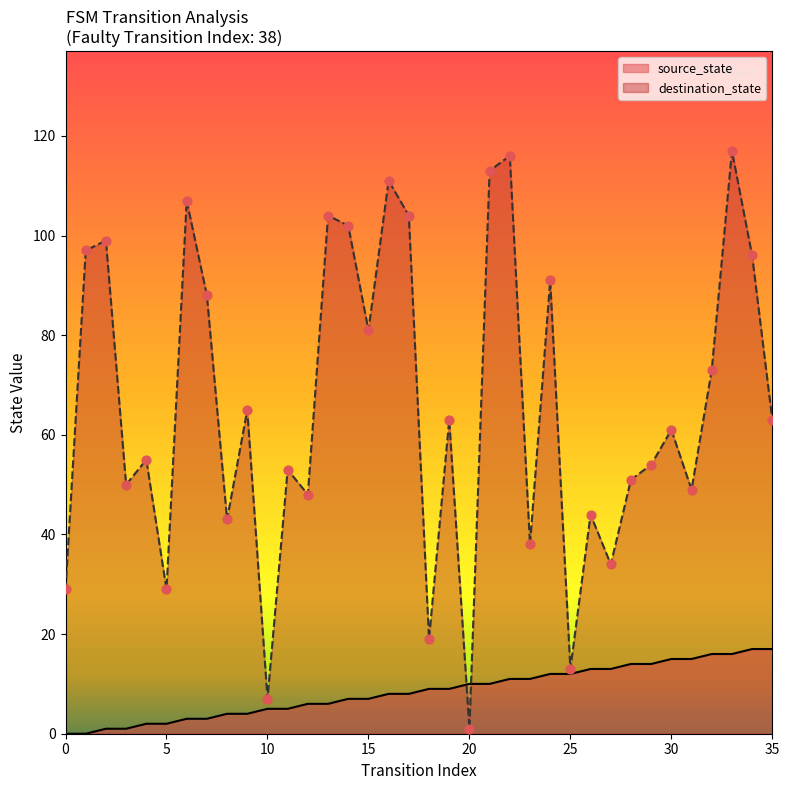

Which series has the largest total across all categories?

destination_state